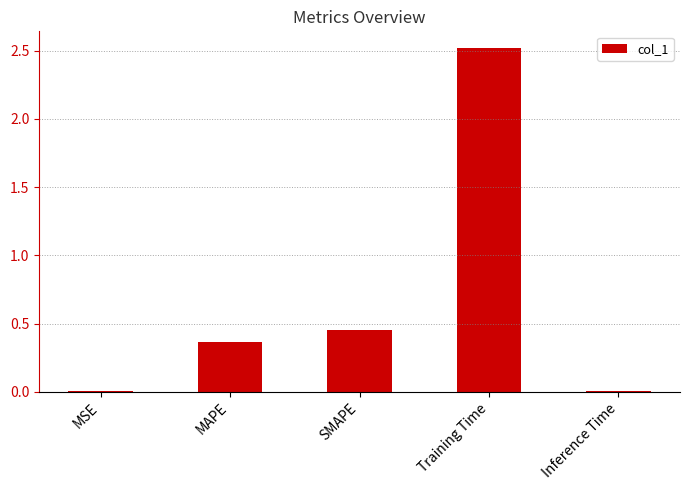

Where is the data nearest to the value 1?

SMAPE